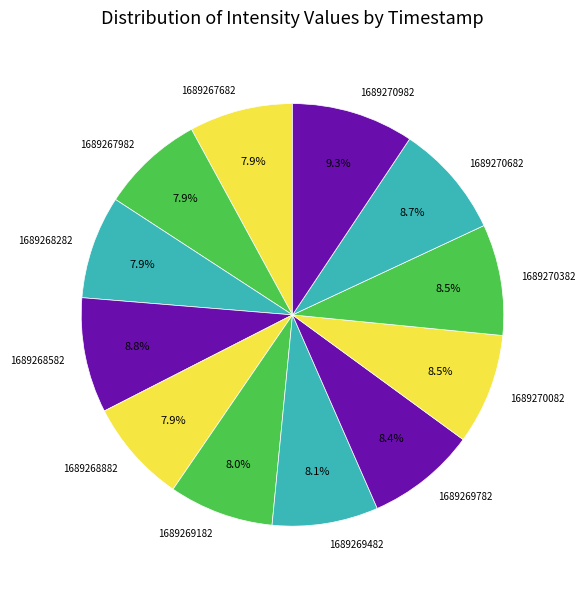

What is the ratio of the value at 1689268582 to the value at 1689269182?

1.1